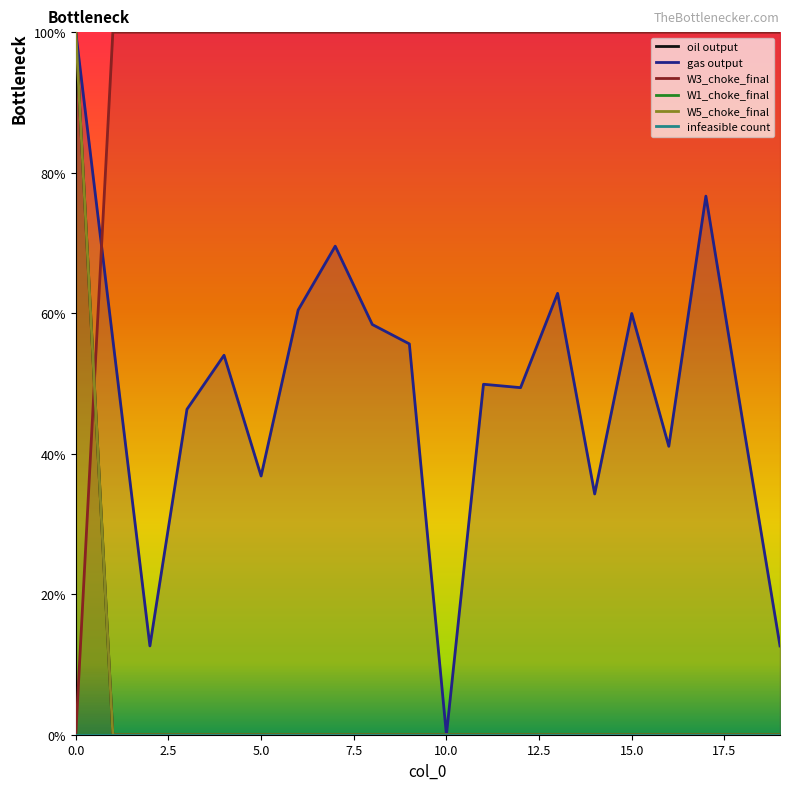

What is the difference between the maximum and minimum values in the oil output series?

100.0